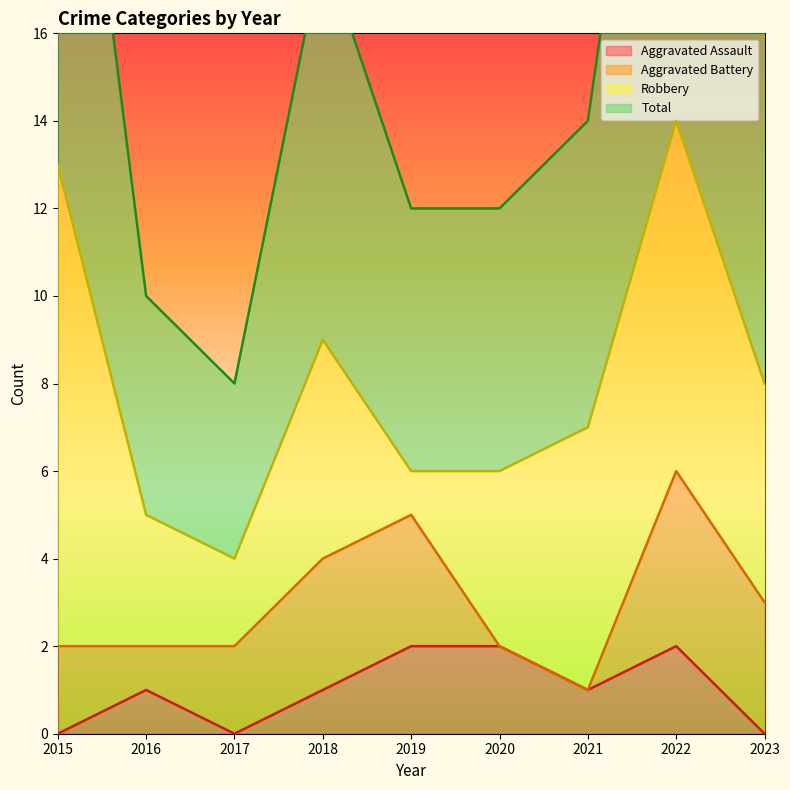

True or false: Aggravated Assault has a value of -1 at 2017.

False